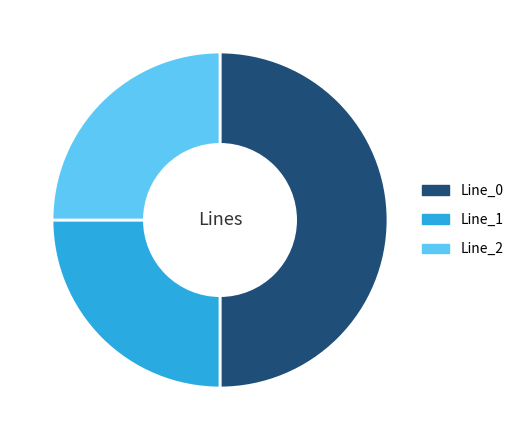

Which category has the biggest portion of the pie?

Line_0